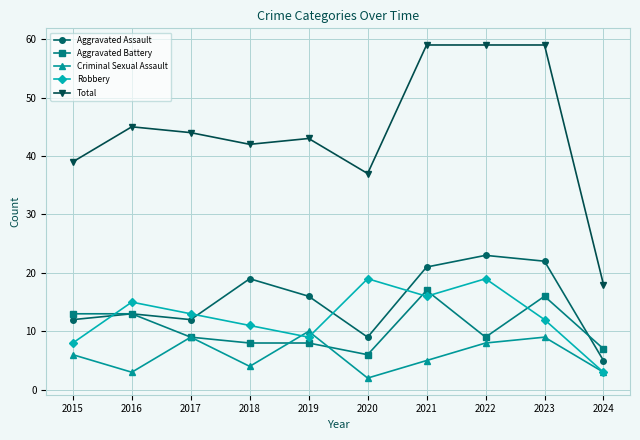

Reading right to left, what are all the values shown in this chart?

Aggravated Assault: 5	22	23	21	9	16	19	12	13	12
Aggravated Battery: 7	16	9	17	6	8	8	9	13	13
Criminal Sexual Assault: 3	9	8	5	2	10	4	9	3	6
Robbery: 3	12	19	16	19	9	11	13	15	8
Total: 18	59	59	59	37	43	42	44	45	39